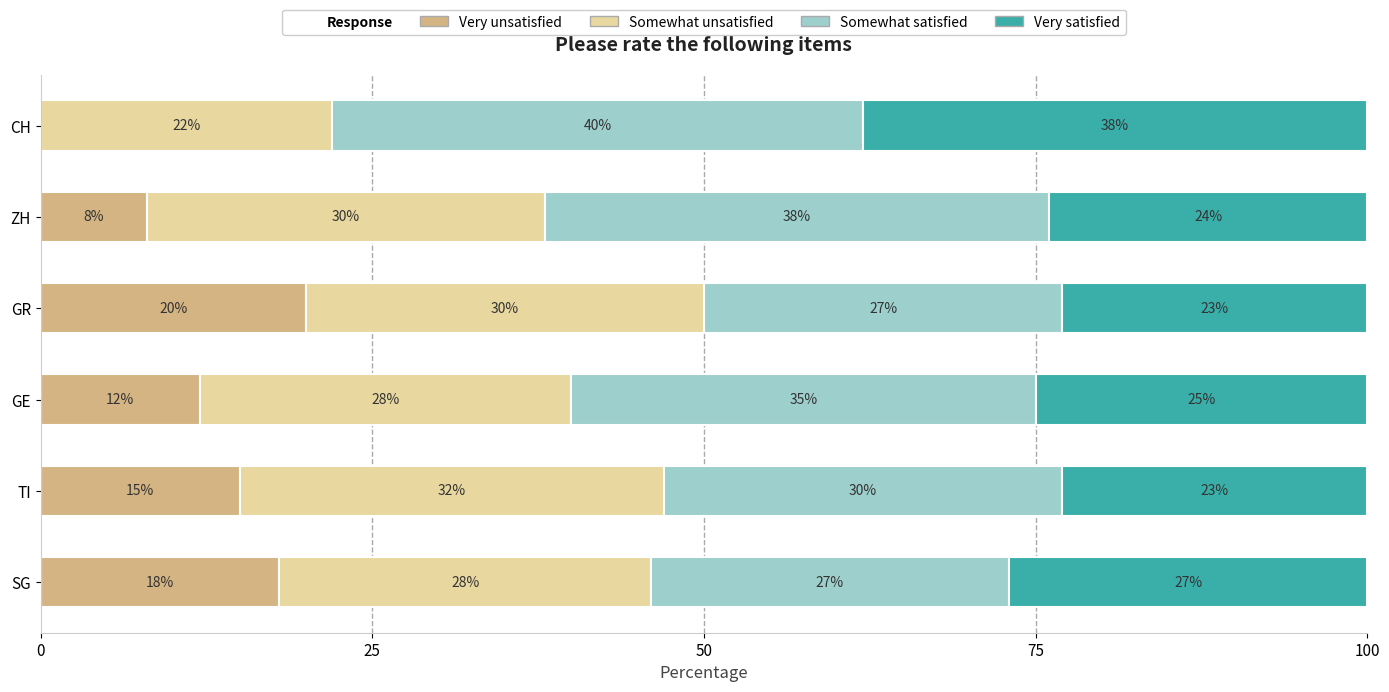

At which label does Very unsatisfied reach its peak?

GR